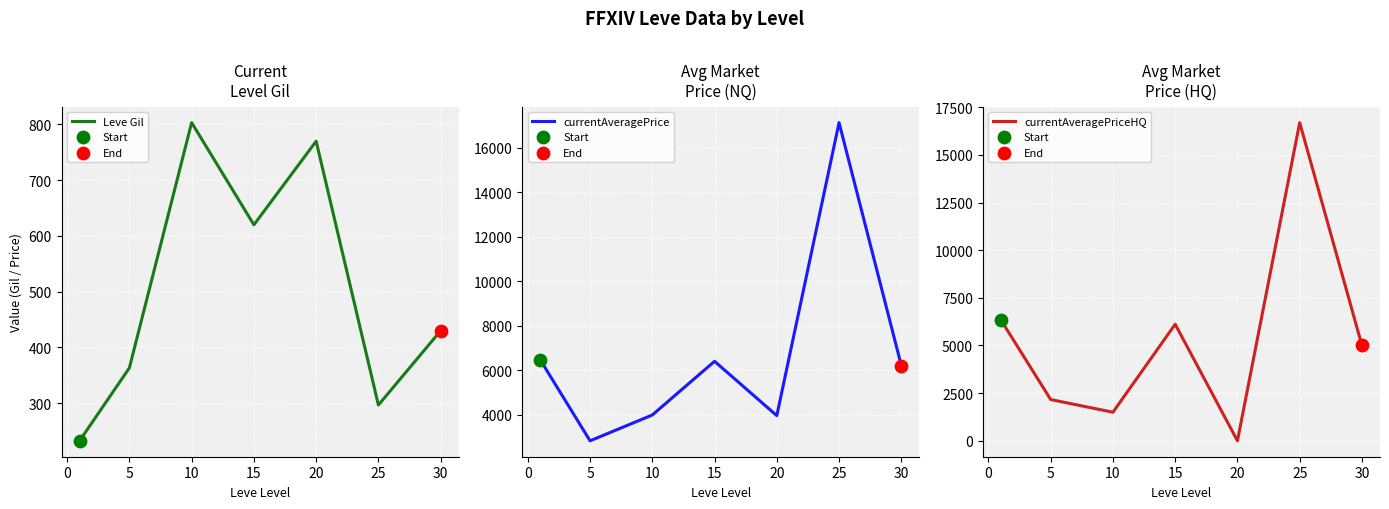

Which series contains the highest Y value?

currentAveragePrice